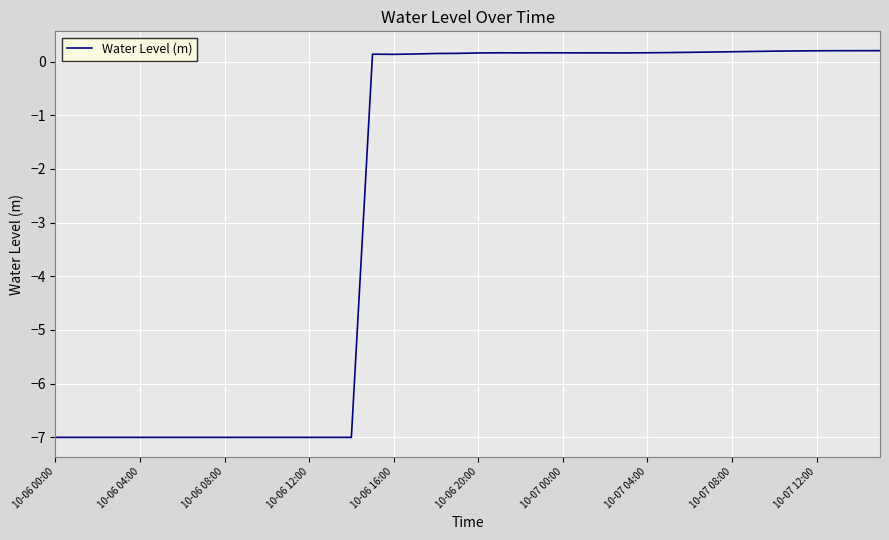

The chart shows a value of 0.2 at 10-07 04:00. True or false?

True